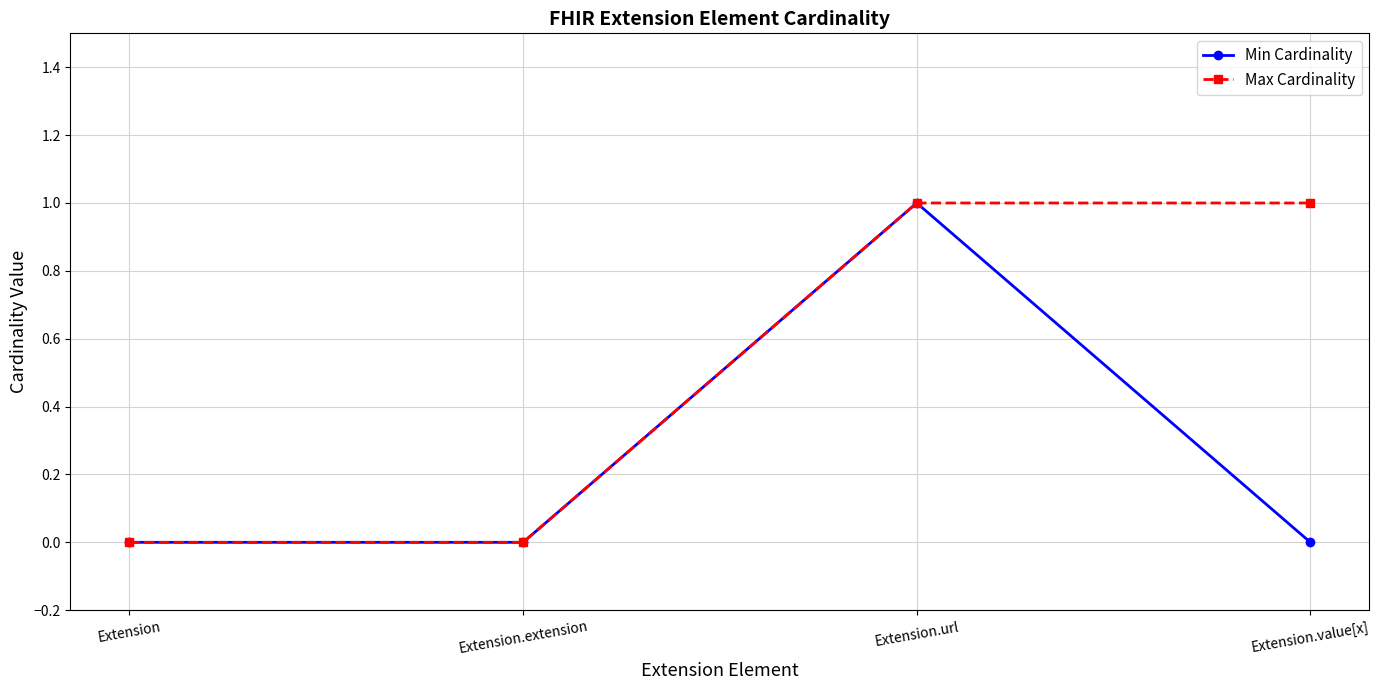

True or false: Min Cardinality has a value of 2 at Extension.url.

False